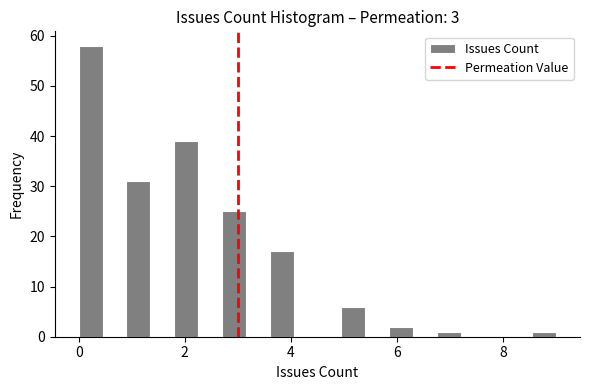

Read against the x-axis, roughly where is the centre of the tallest bar?

0.2